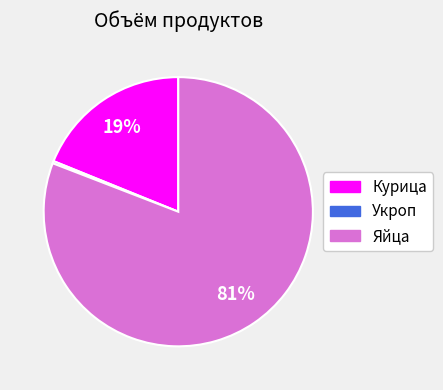

Combined, do Яйца and Курица account for over 50%?

Yes